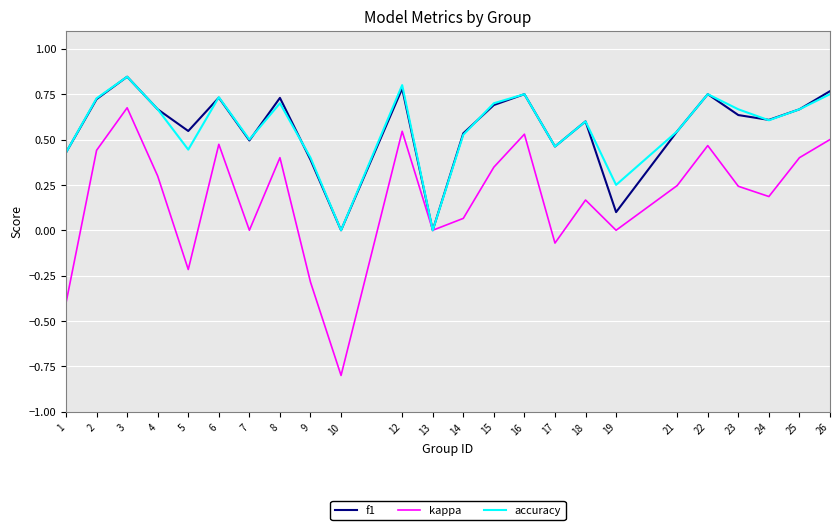

Between 15 and 19, which series saw the biggest shift?

f1